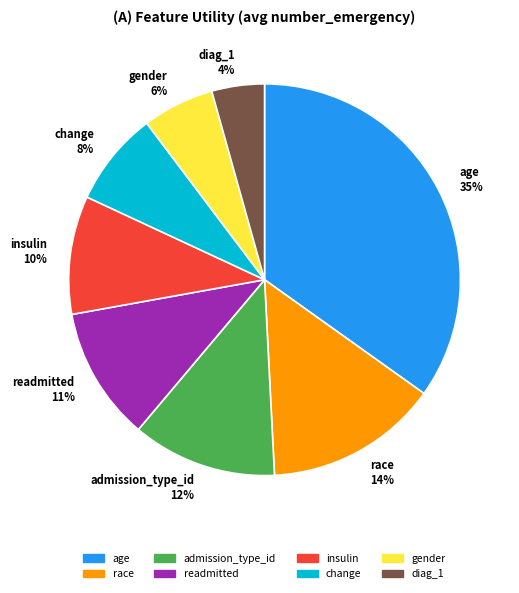

How many segments does this pie chart have?

8